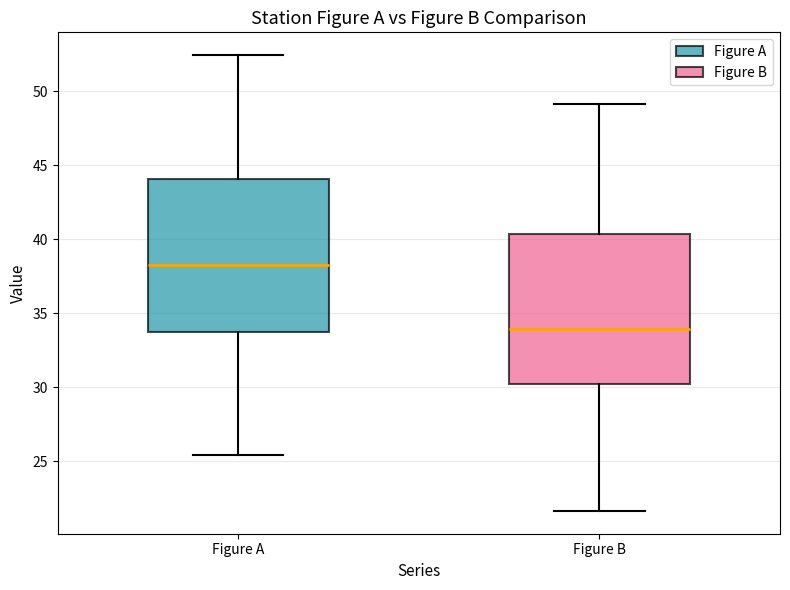

Reading left to right, transcribe this box plot: for each box, give where its median line is, the range the box spans, and where its two whiskers end, as read against the y-axis. The values are not printed on the chart, so give them approximately, as read against the axis.

Figure A: median 38.5, box 33.5 to 44.0, whiskers 25.5 to 52.5
Figure B: median 34.0, box 30.0 to 40.5, whiskers 21.5 to 49.0